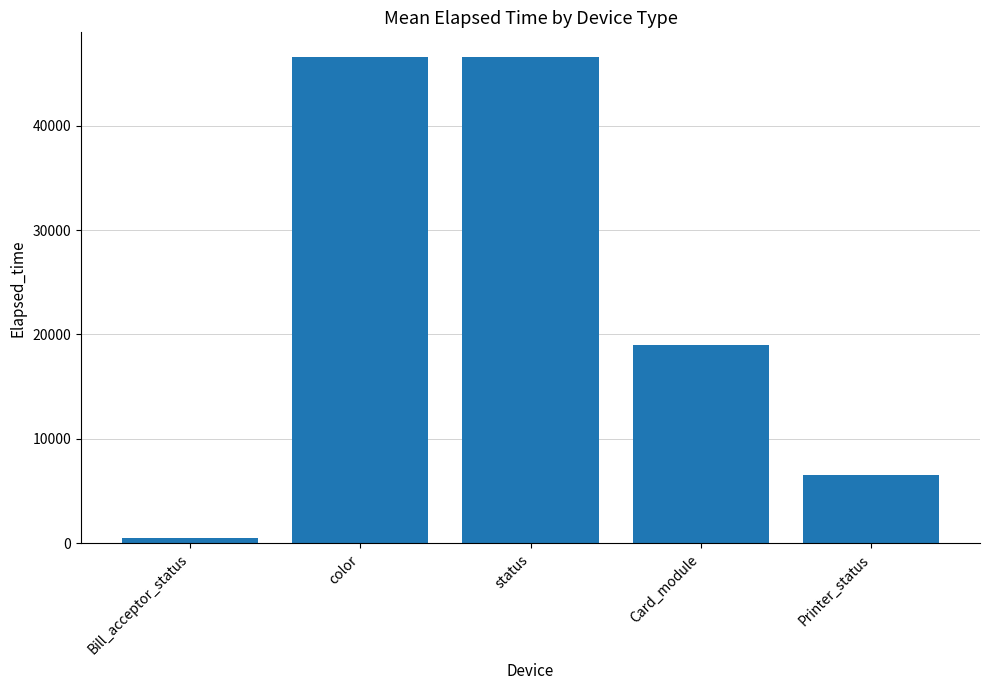

True or false: the data shows 526.0 at Bill_acceptor_status.

True